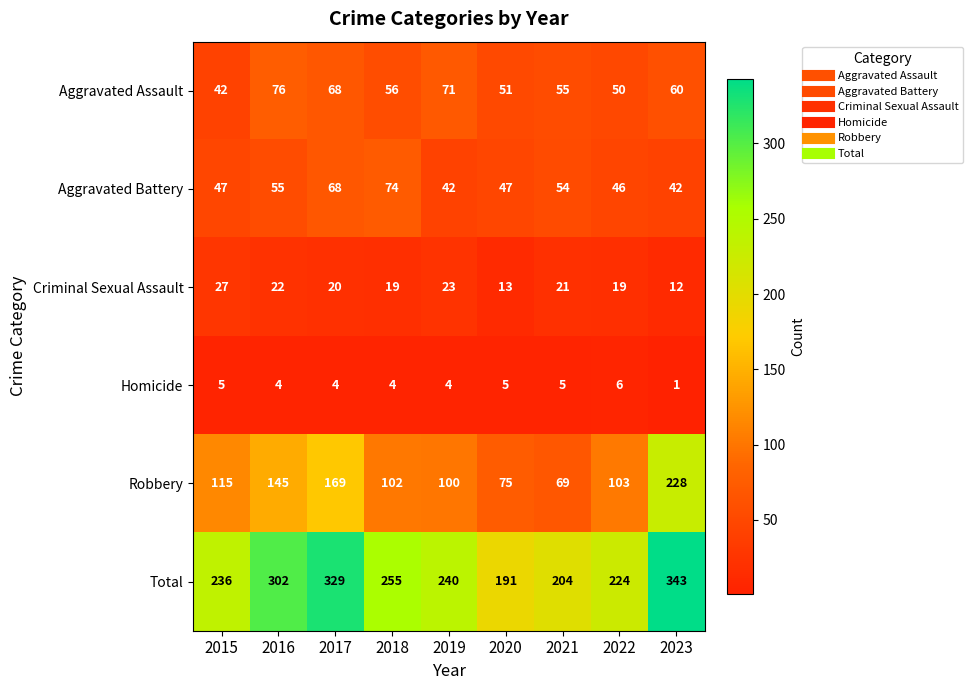

The Robbery series shows 71 at 2016. True or false?

False